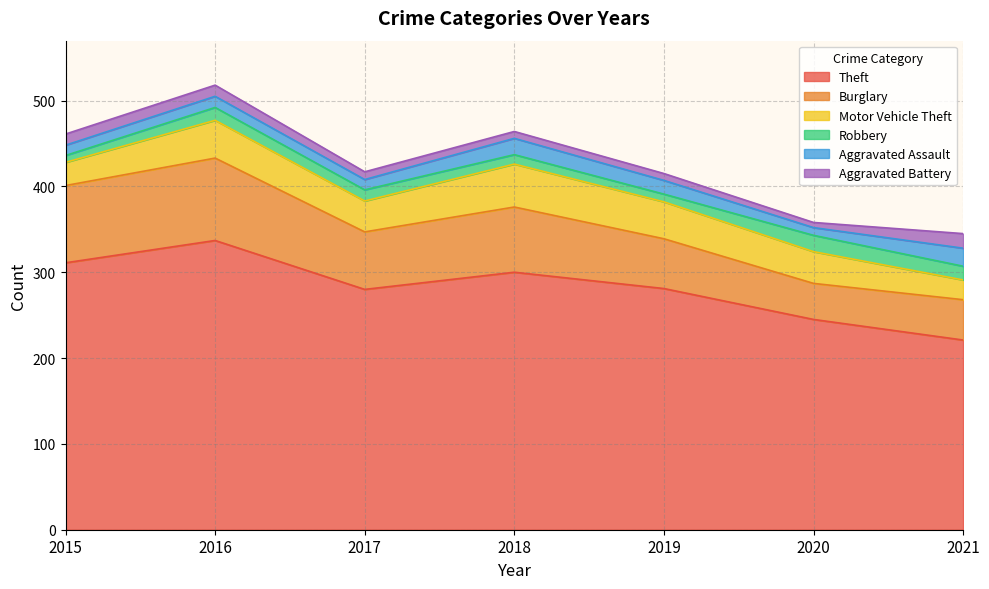

At how many categories does at least one series exceed 55?

7